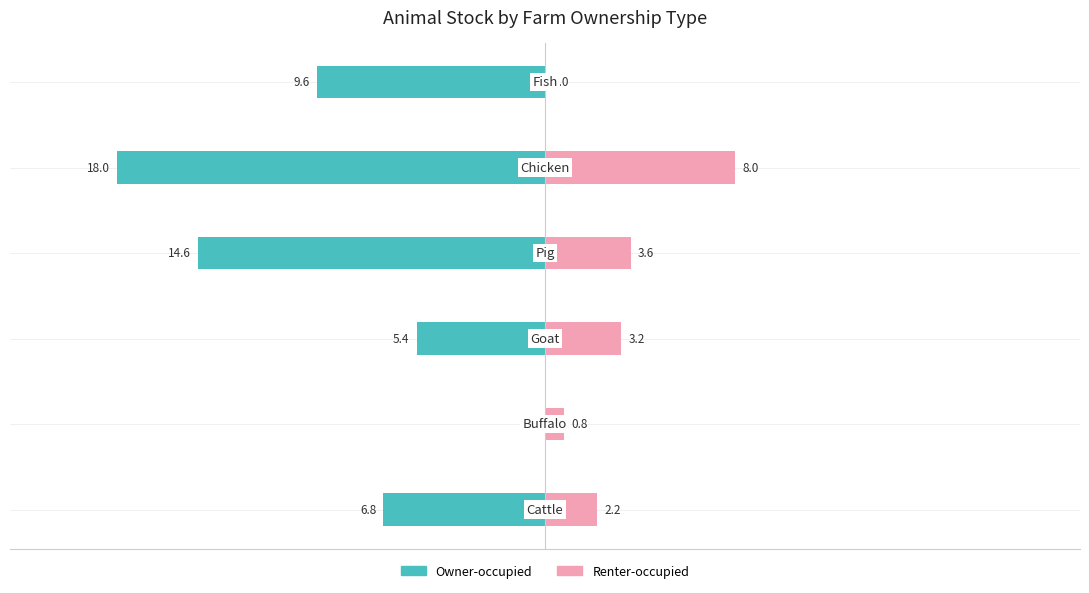

How many bars are there in total?

12